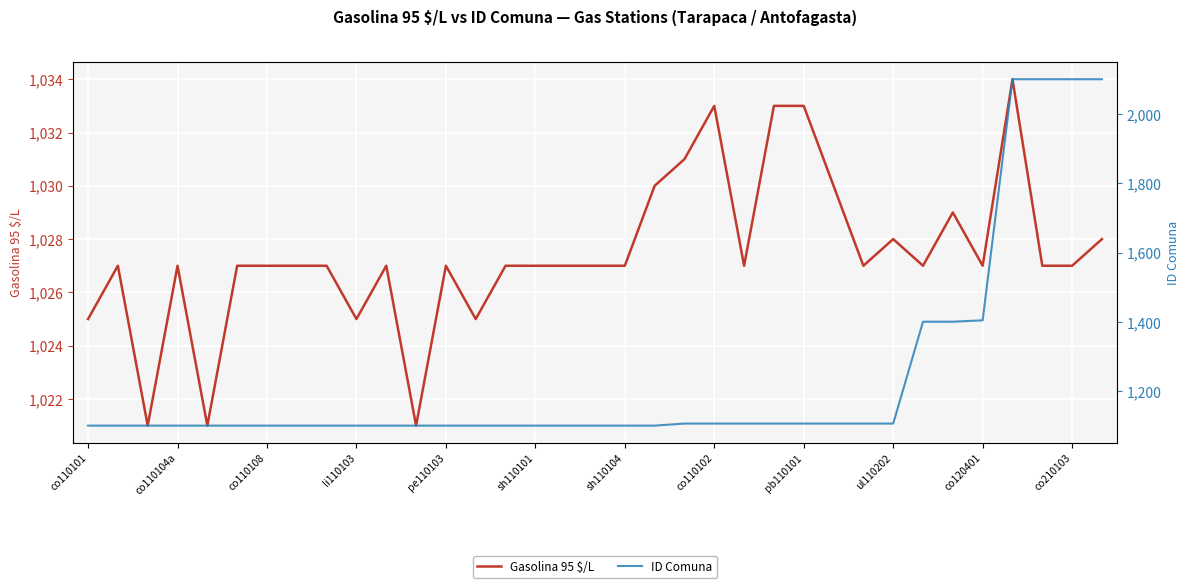

What is the highest value of the Gasolina 95 $/L series?

1034